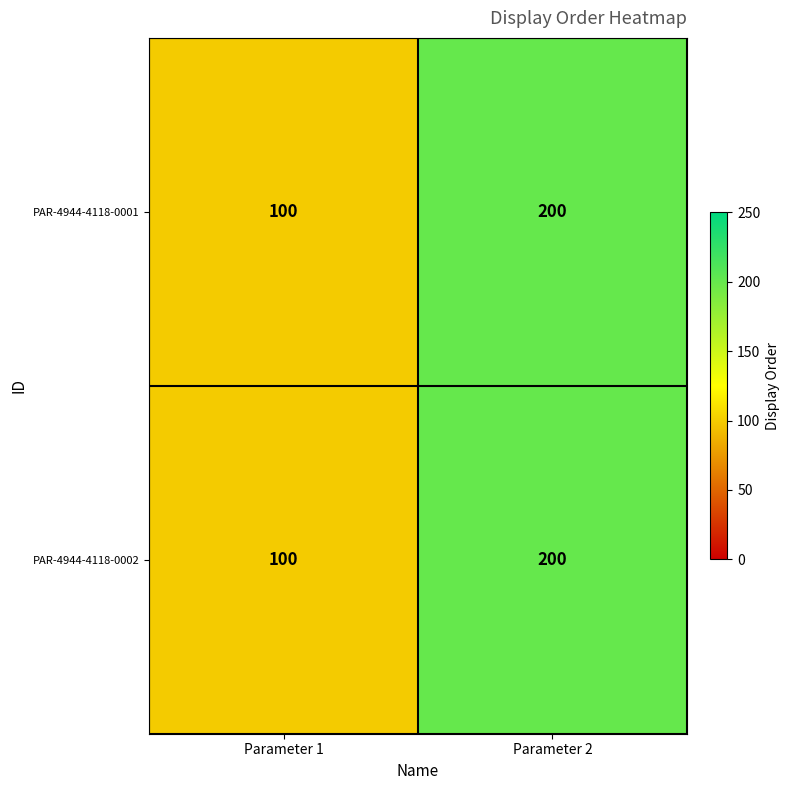

Reading left to right, what are all the values shown in this chart?

PAR-4944-4118-0001: 100	200
PAR-4944-4118-0002: 100	200